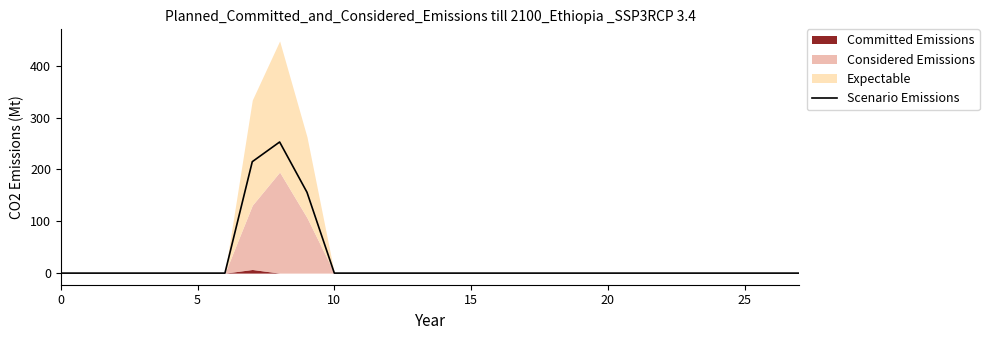

Which category has the highest value across all series?

8